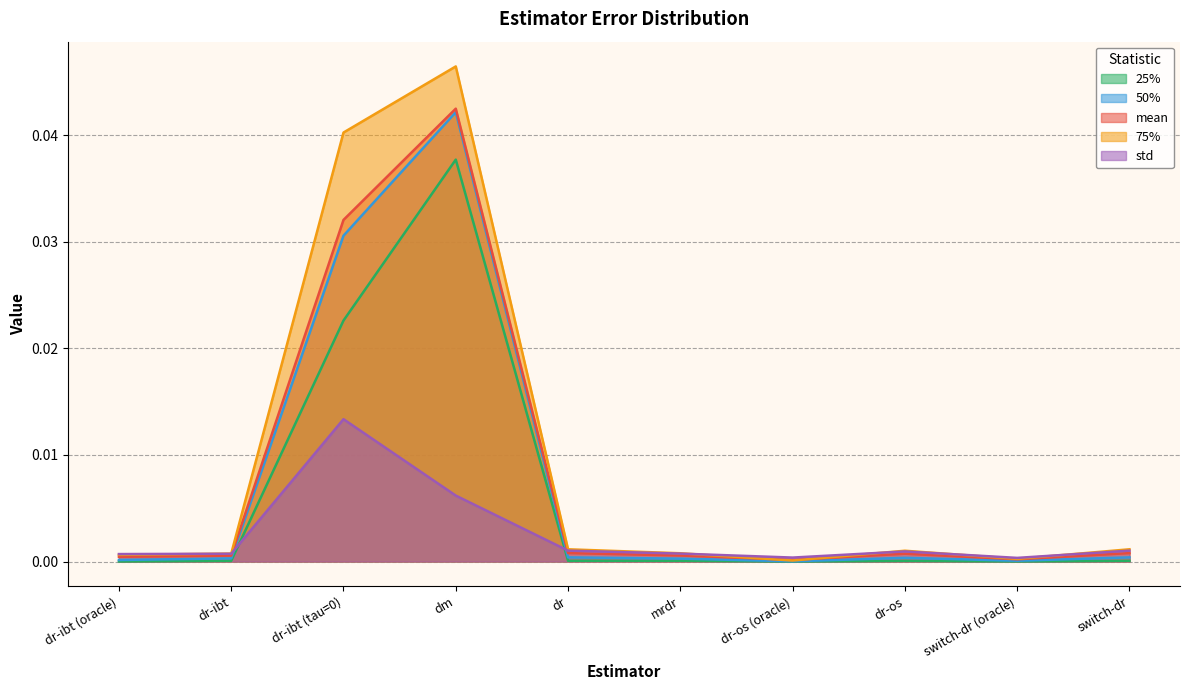

At how many categories does at least one series exceed 0?

10